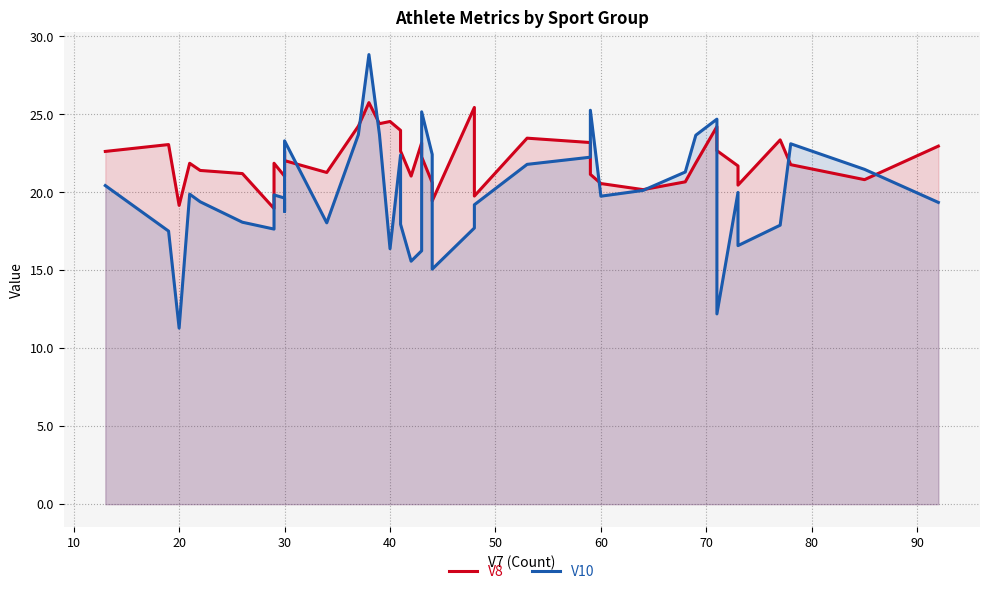

What is the difference between the second highest and minimum values in the V10 series?

14.0